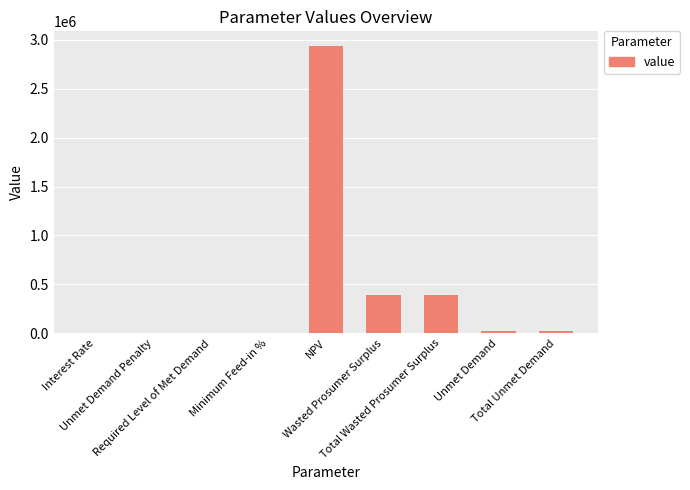

What is the greatest value displayed?

2941167.2